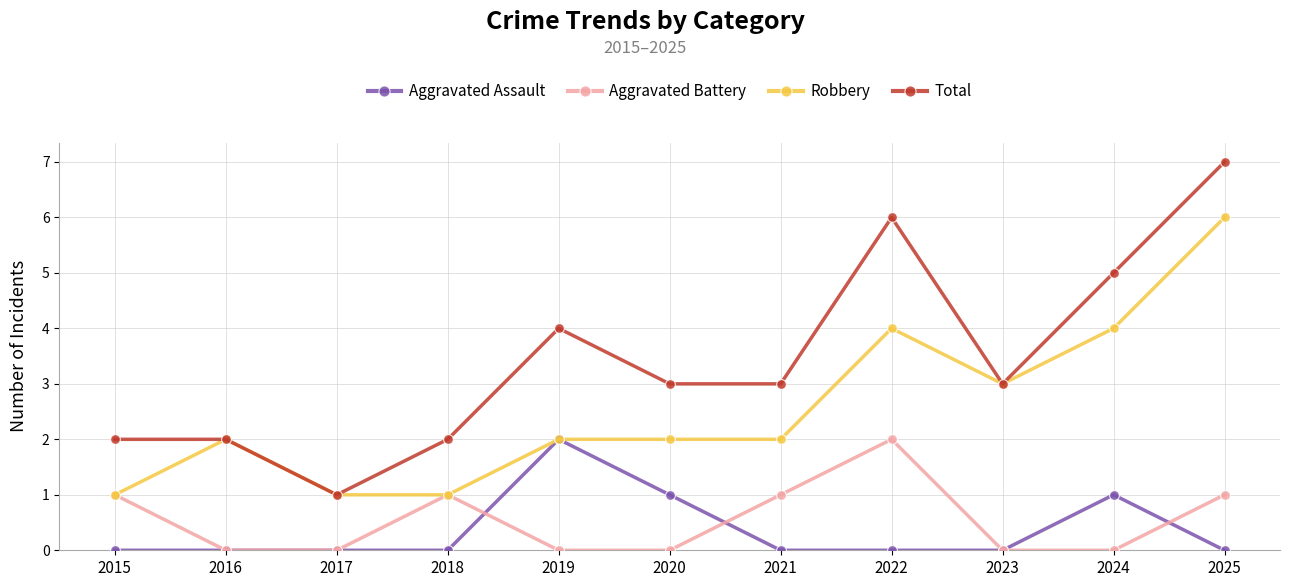

Reading left to right, list all the values displayed in this chart.

Aggravated Assault: 2015=0	2016=0	2017=0	2018=0	2019=2	2020=1	2021=0	2022=0	2023=0	2024=1	2025=0
Aggravated Battery: 2015=1	2016=0	2017=0	2018=1	2019=0	2020=0	2021=1	2022=2	2023=0	2024=0	2025=1
Robbery: 2015=1	2016=2	2017=1	2018=1	2019=2	2020=2	2021=2	2022=4	2023=3	2024=4	2025=6
Total: 2015=2	2016=2	2017=1	2018=2	2019=4	2020=3	2021=3	2022=6	2023=3	2024=5	2025=7